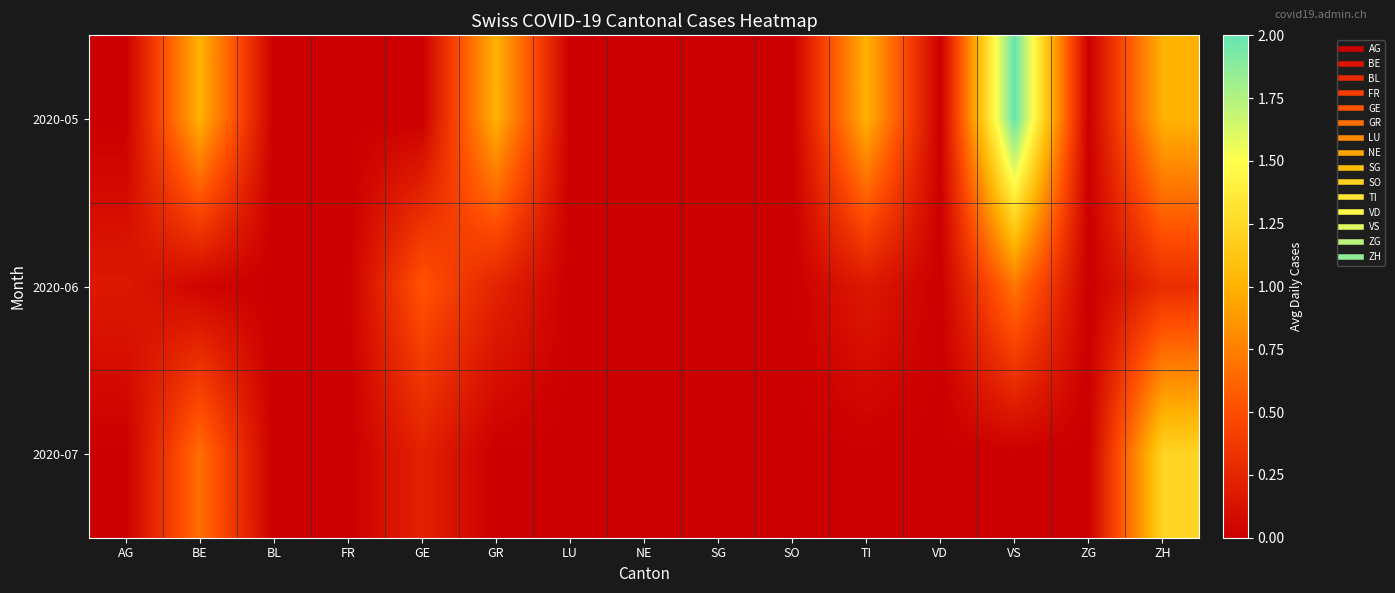

Reading left to right, list all the values displayed in this chart.

2020-05: AG=0.0	BE=1.0	BL=0.0	FR=0.0	GE=0.0	GR=1.0	LU=0.0	NE=0.0	SG=0.0	SO=0.0	TI=1.0	VD=0.0	VS=2.0	ZG=0.0	ZH=1.0
2020-06: AG=0.2	BE=0.0	BL=0.0	FR=0.0	GE=0.5	GR=0.2	LU=0.0	NE=0.0	SG=0.0	SO=0.0	TI=0.2	VD=0.0	VS=0.7	ZG=0.0	ZH=0.3
2020-07: AG=0.0	BE=0.7	BL=0.0	FR=0.0	GE=0.2	GR=0.0	LU=0.0	NE=0.0	SG=0.0	SO=0.0	TI=0.0	VD=0.0	VS=0.0	ZG=0.0	ZH=1.2